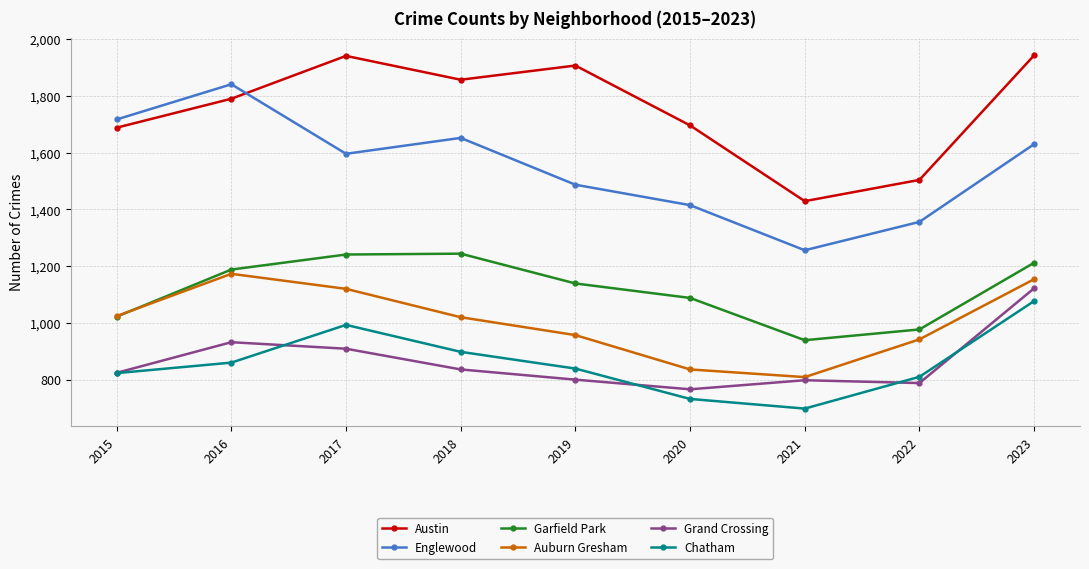

What is the difference between the highest and lowest values at 2022?

716